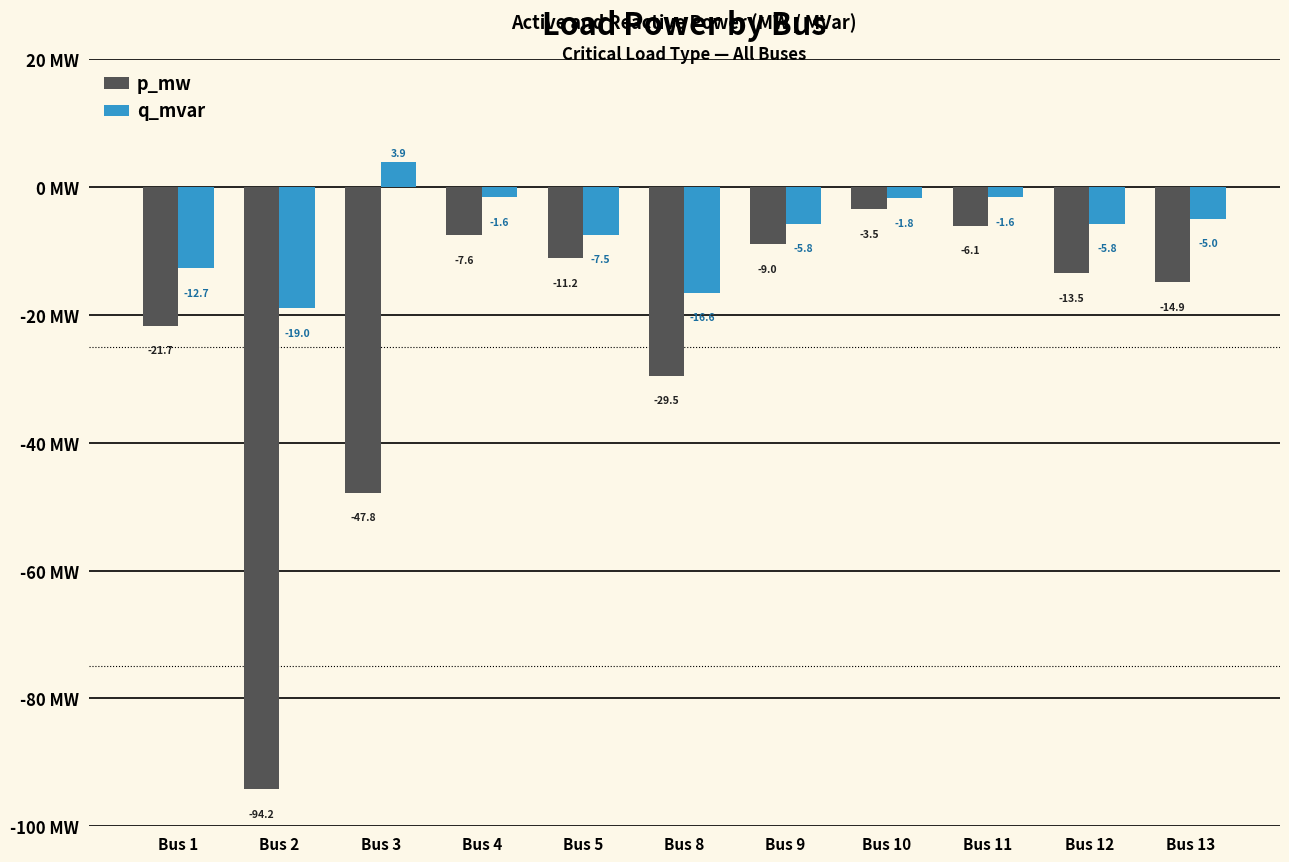

Between Bus 1 and Bus 8, which series saw the biggest shift?

p_mw